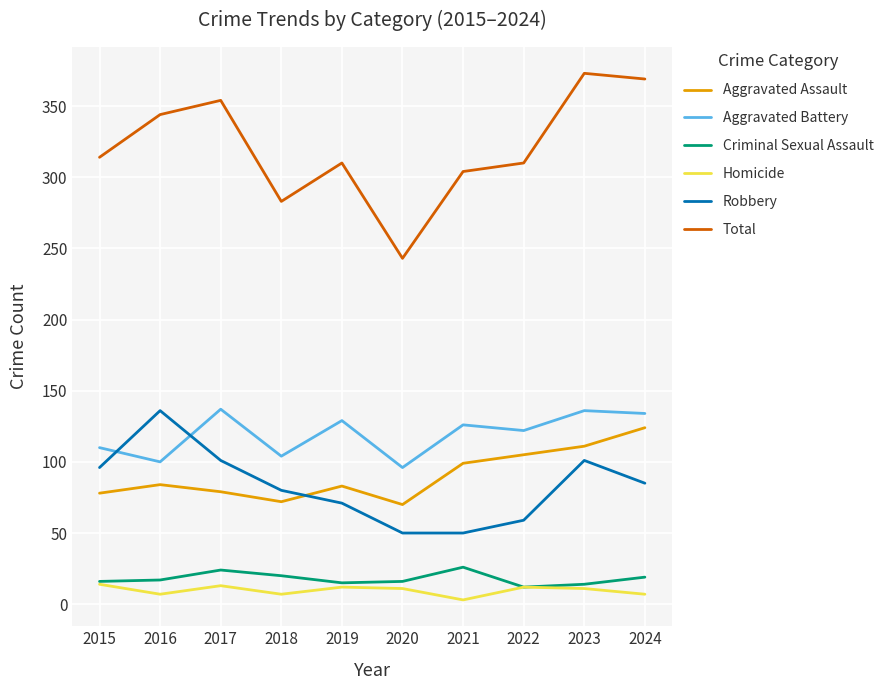

What is the total value across all series at 2023?

746